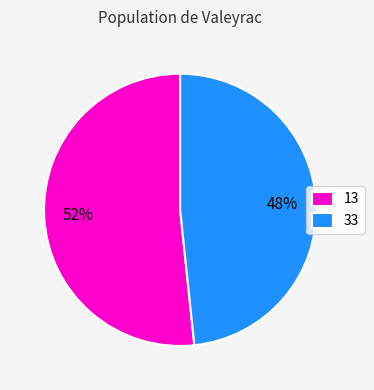

To the nearest percent, what is the combined percentage of 13 and 33?

100%